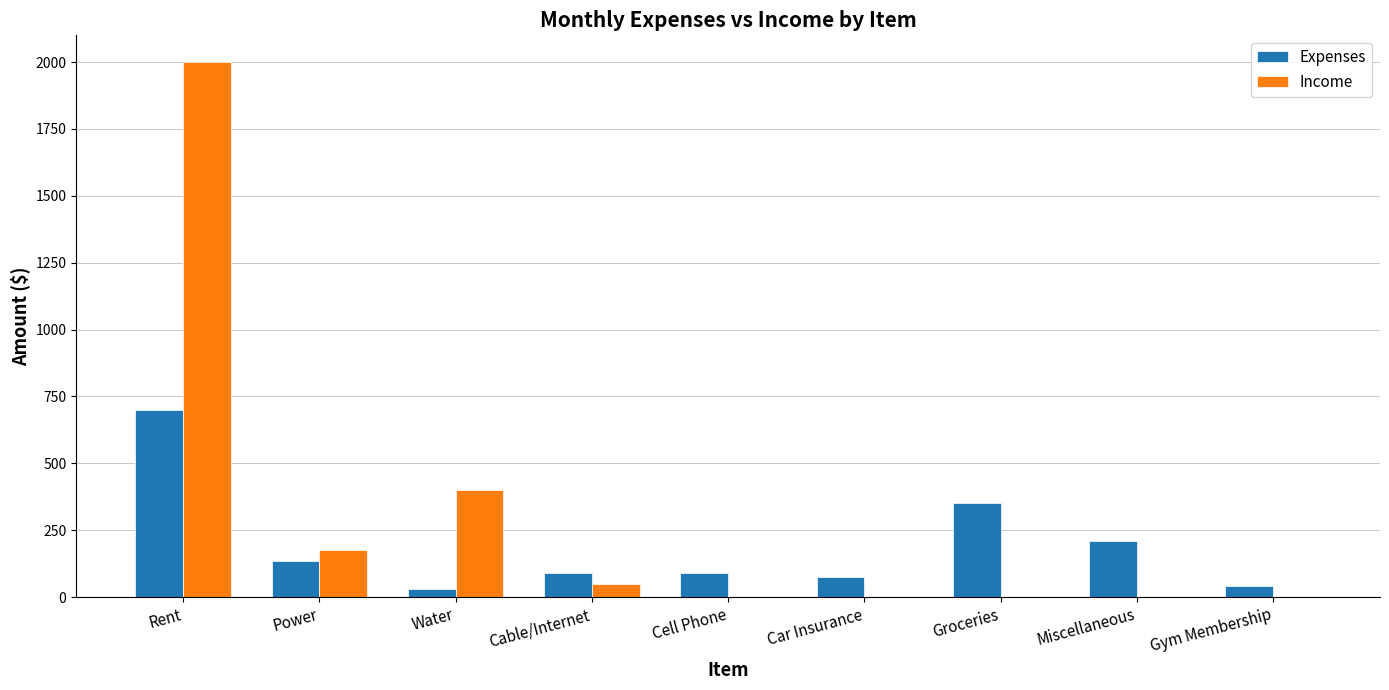

What is the sum of all Income values?

2625